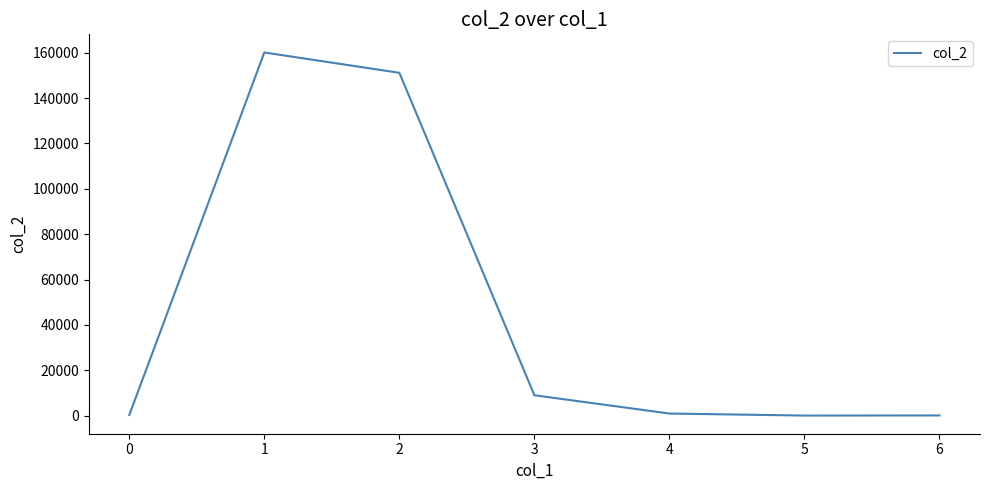

Does the chart have visible grid lines?

No